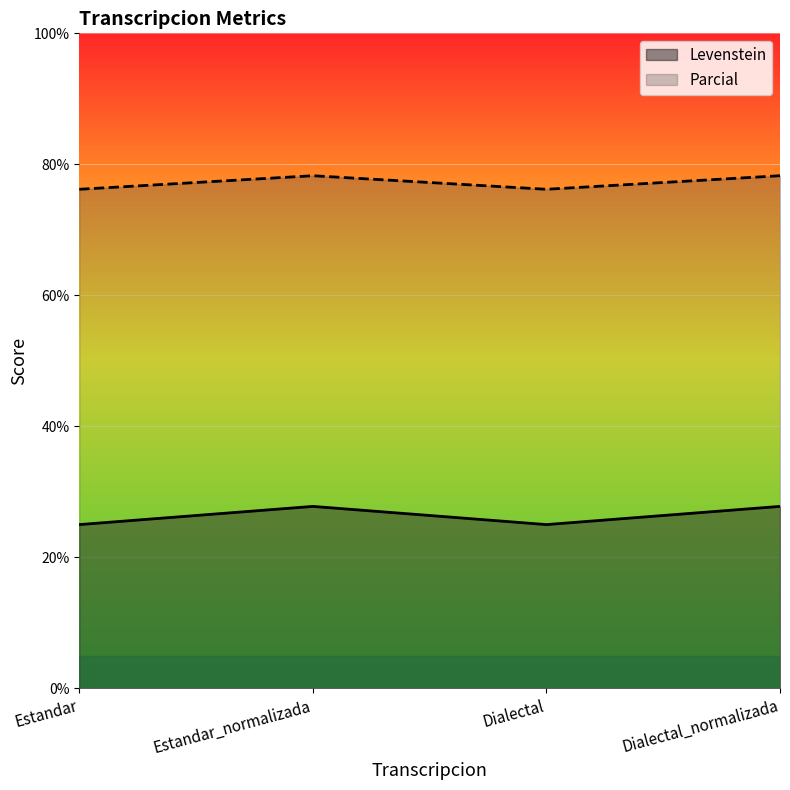

What is the total value across all series at Estandar?

101.2